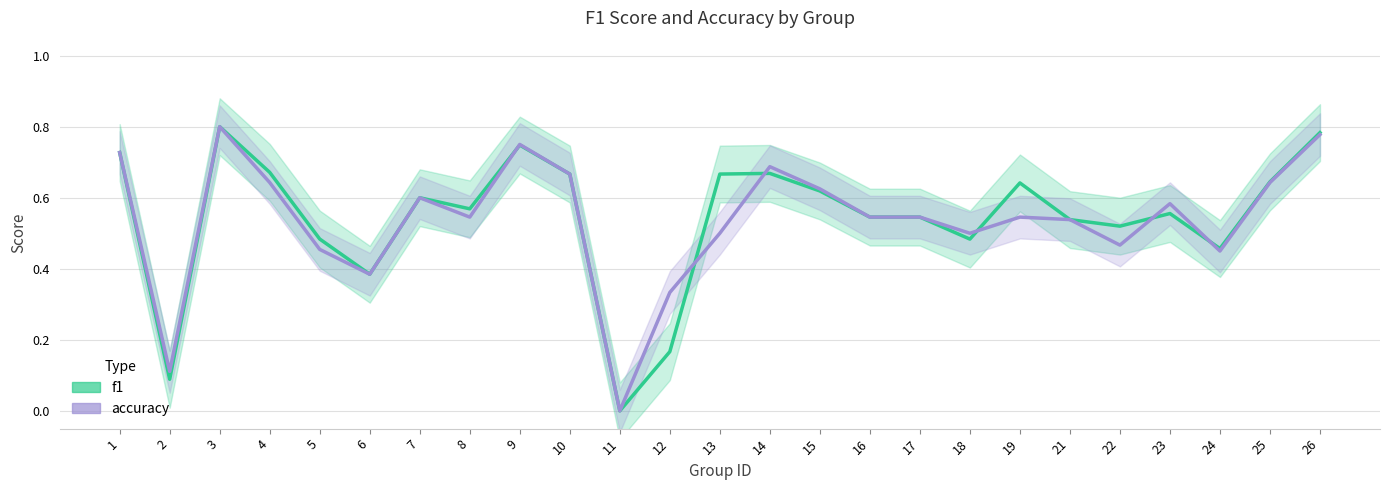

What are all the series names shown in the legend?

f1, accuracy